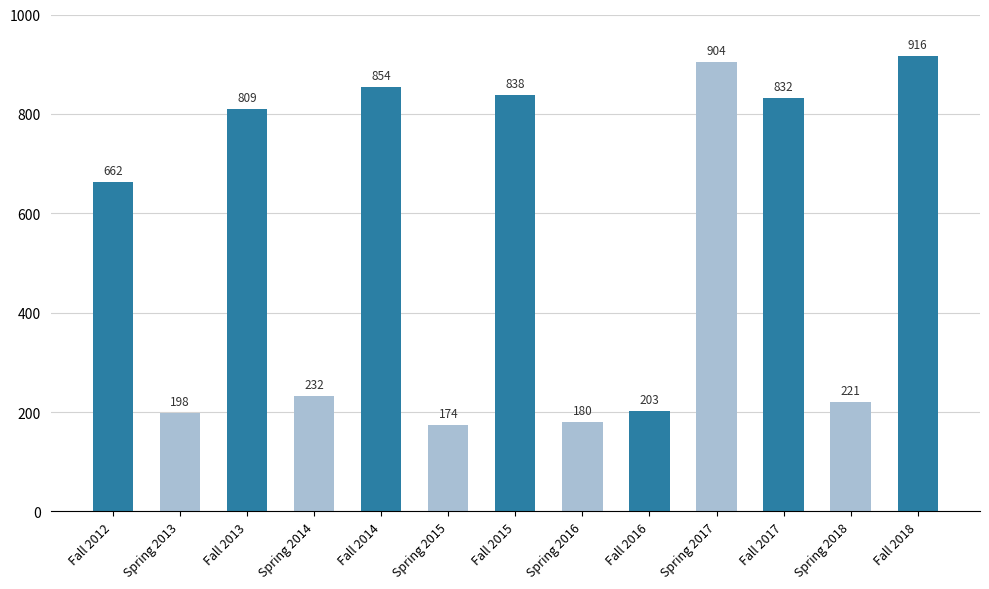

The value at Fall 2015 is 838. True or false?

True